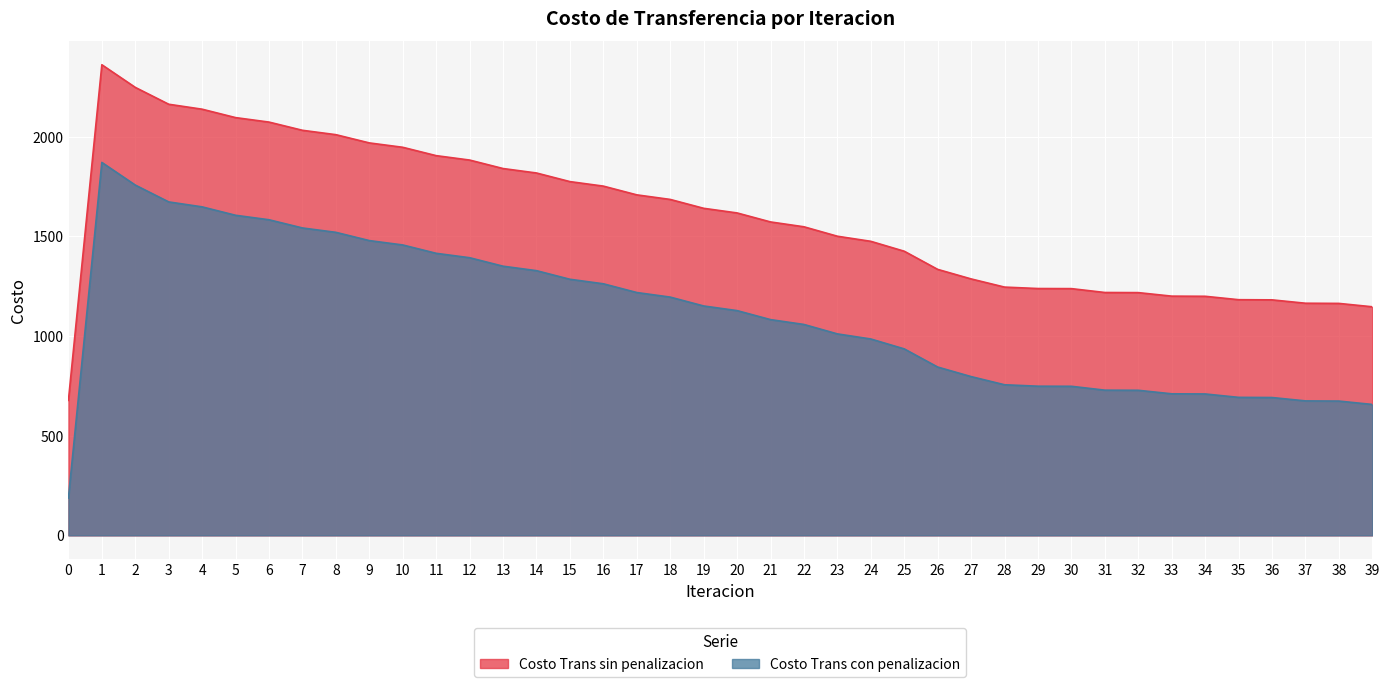

How many values in the Costo Trans sin penalizacion series are below 1618?

20